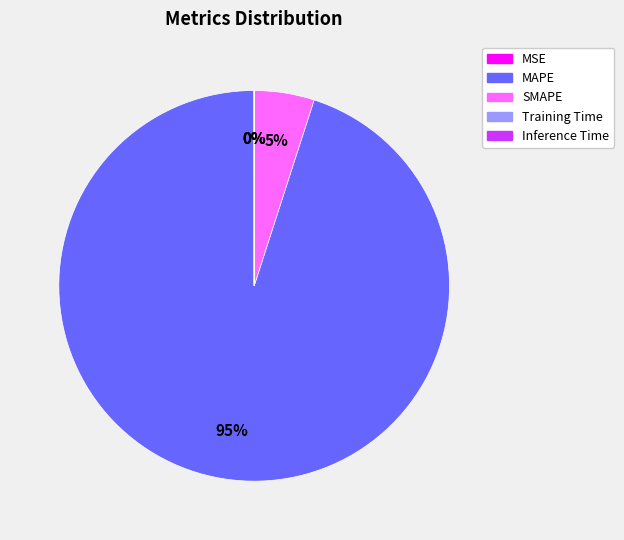

To the nearest percent, what is the average slice percentage?

20%